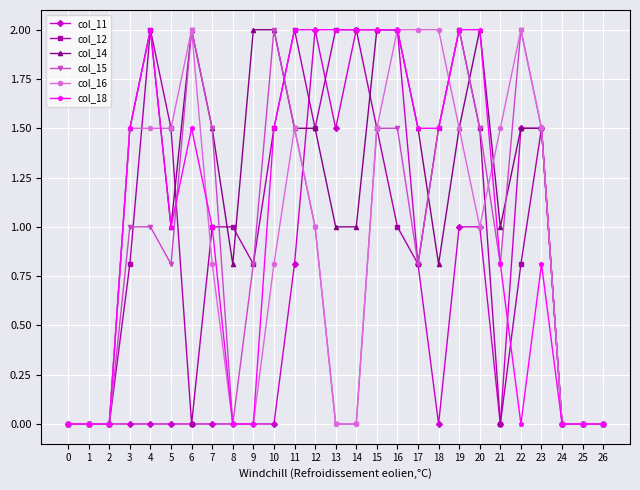

Between 11 and 16, which series saw the biggest shift?

col_11